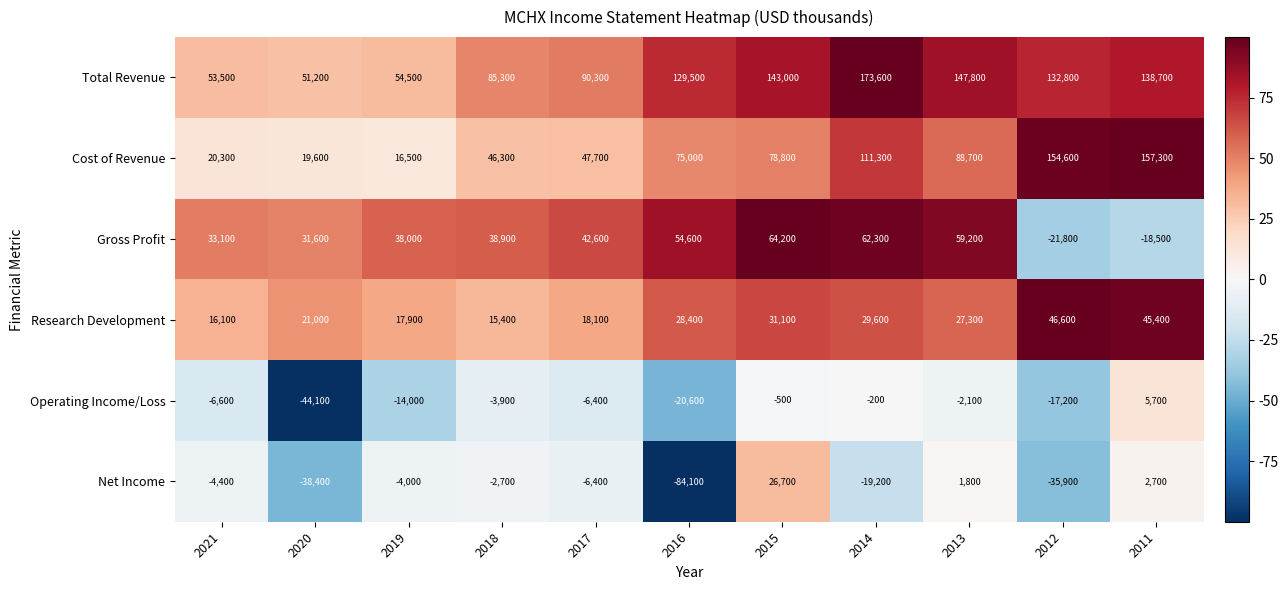

At 2016, list the series in order from largest to smallest.

Total Revenue, Cost of Revenue, Gross Profit, Research Development, Operating Income/Loss, Net Income